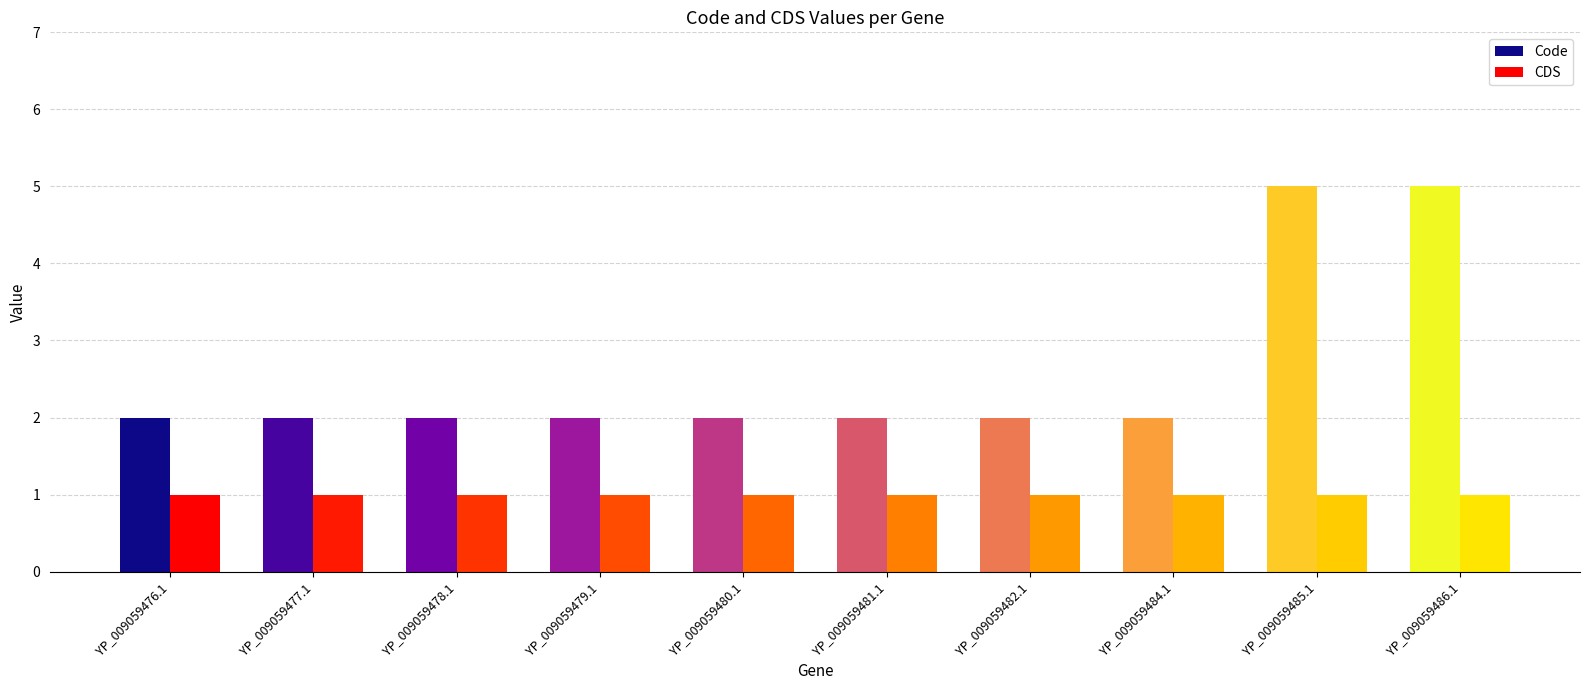

At which category does the chart reach its peak across all series?

YP_009059485.1